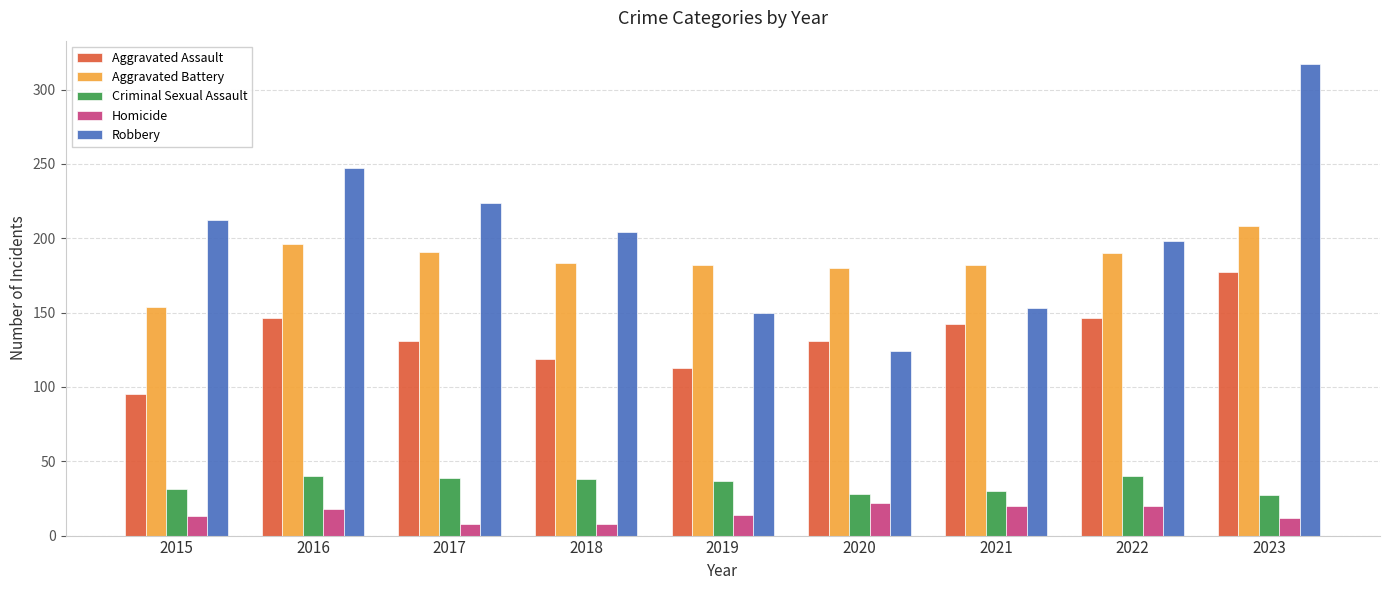

Is the value of Criminal Sexual Assault at 2023 greater than the value of Robbery at 2016?

No